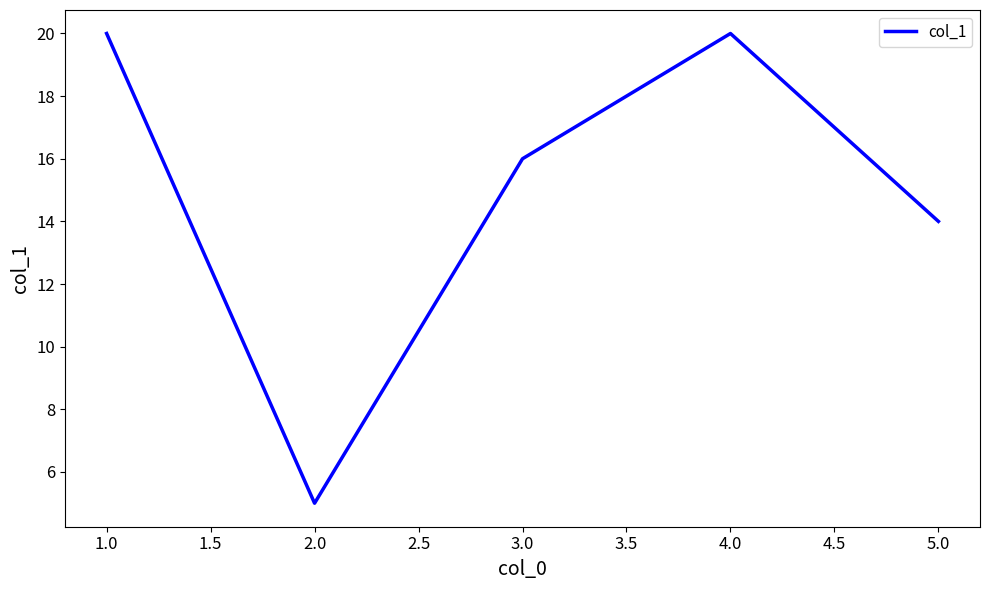

What is the smallest value displayed?

5